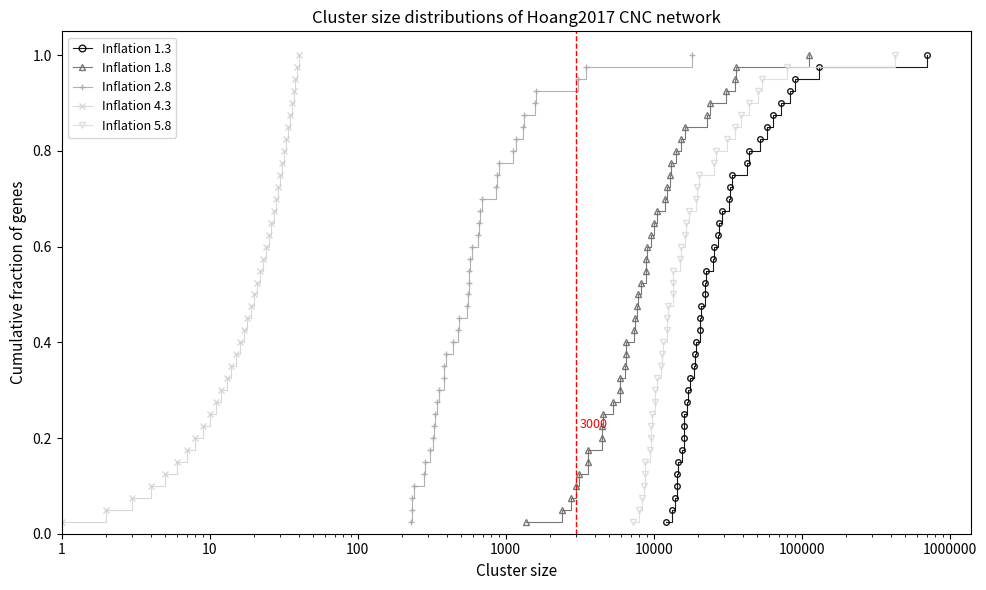

Which series has the largest total across all categories?

Inflation 1.3